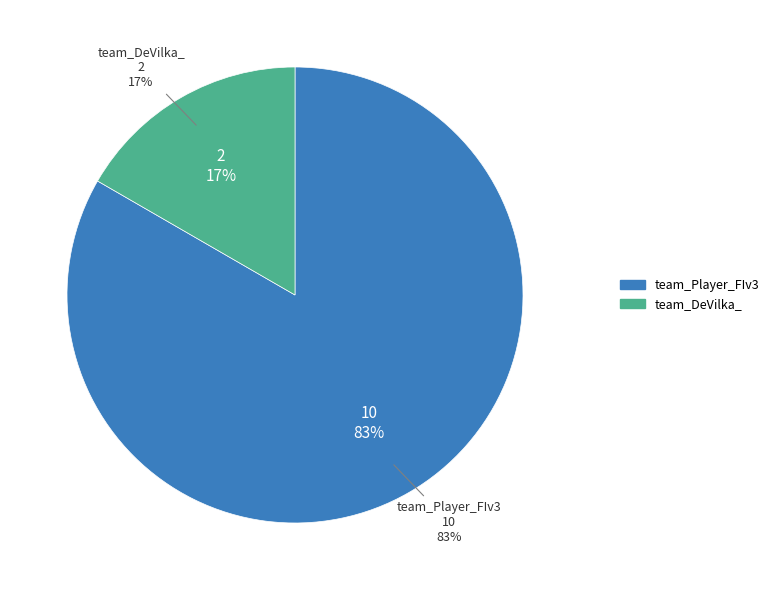

Count the number of slices in the pie.

2